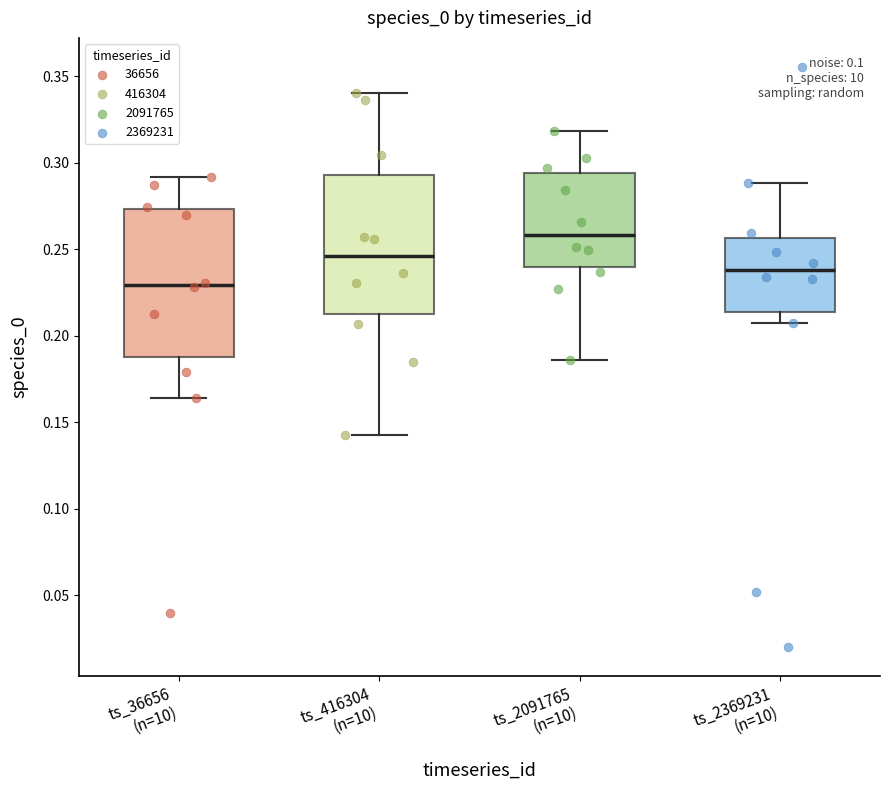

Where does the upper whisker of the box for ts_2369231 (n=10) end on the y-axis? The values are not printed on the chart, so give them approximately, as read against the axis.

0.290